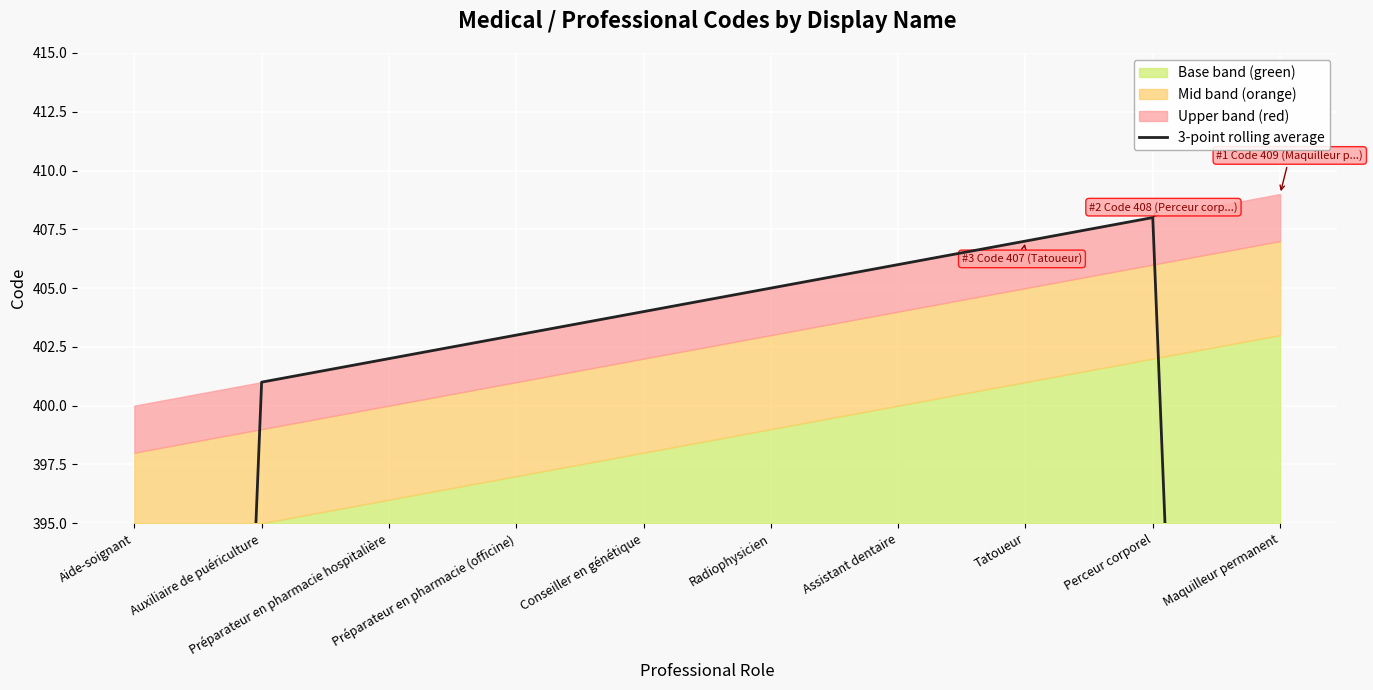

What position from the right is Aide-soignant?

10